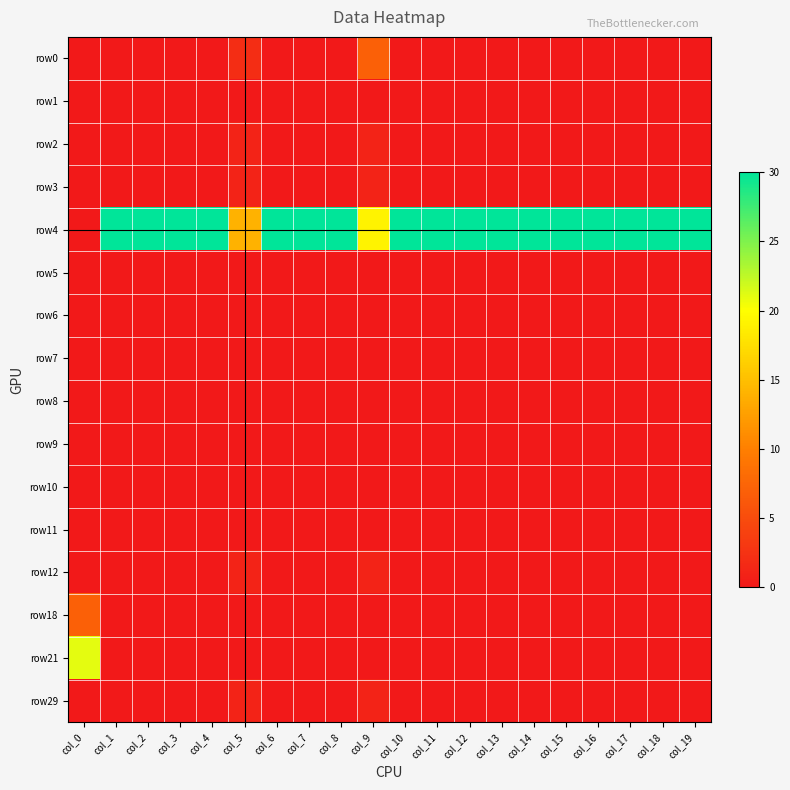

What is the total value across all series at col_11?

30